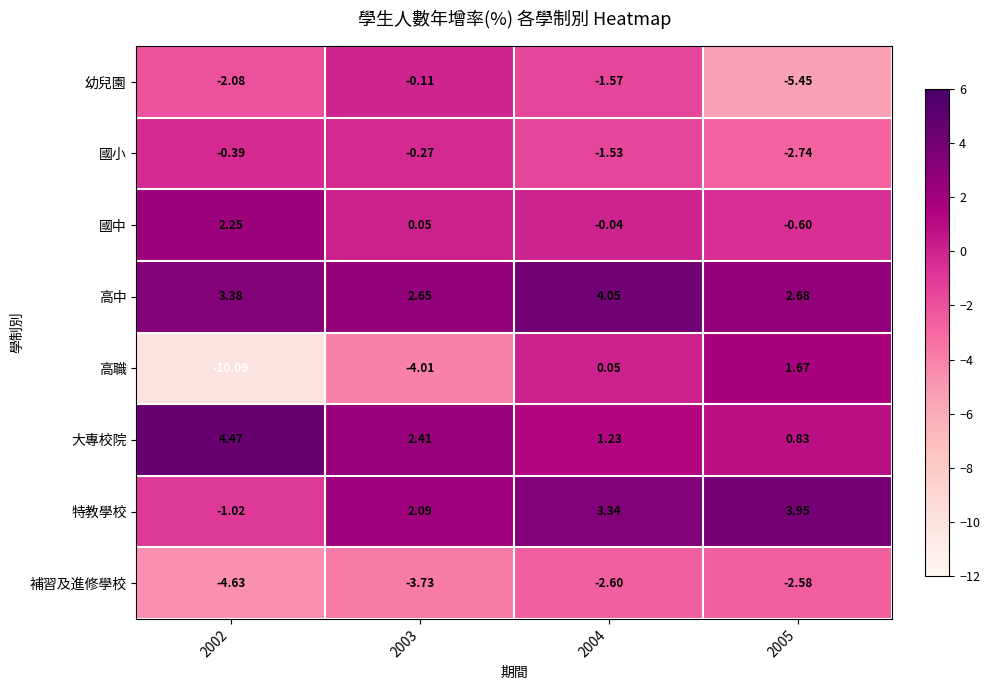

Is the value of 國小 at 2002 greater than the value of 幼兒園 at 2002?

Yes